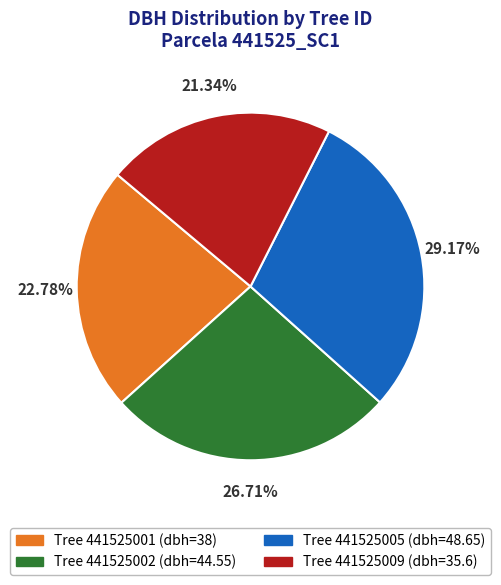

Does any single category account for the majority?

No